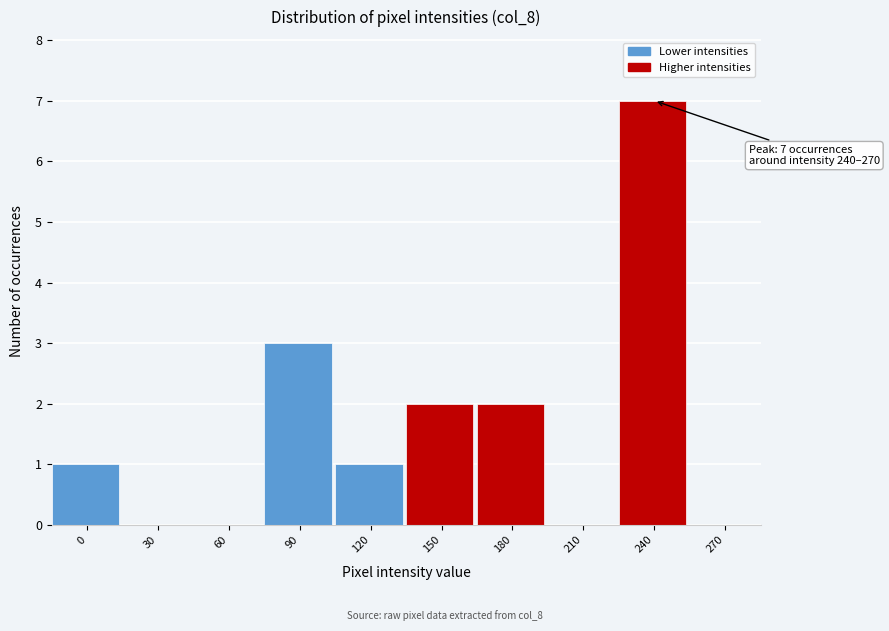

Reading right to left, what are all the values shown in this chart?

270=0	240=7	210=0	180=2	150=2	120=1	90=3	60=0	30=0	0=1